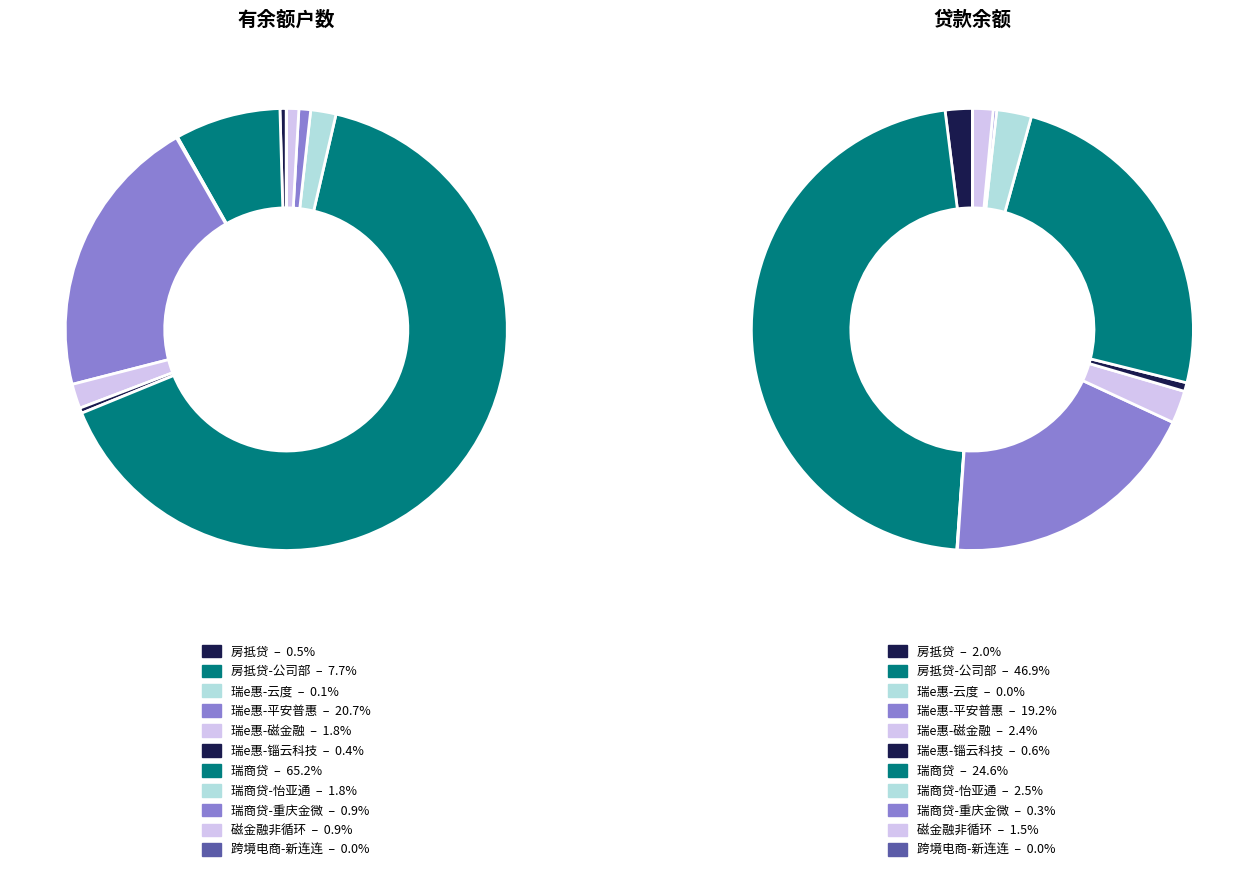

True or false: 瑞e惠-云度 accounts for 0% of the total.

True